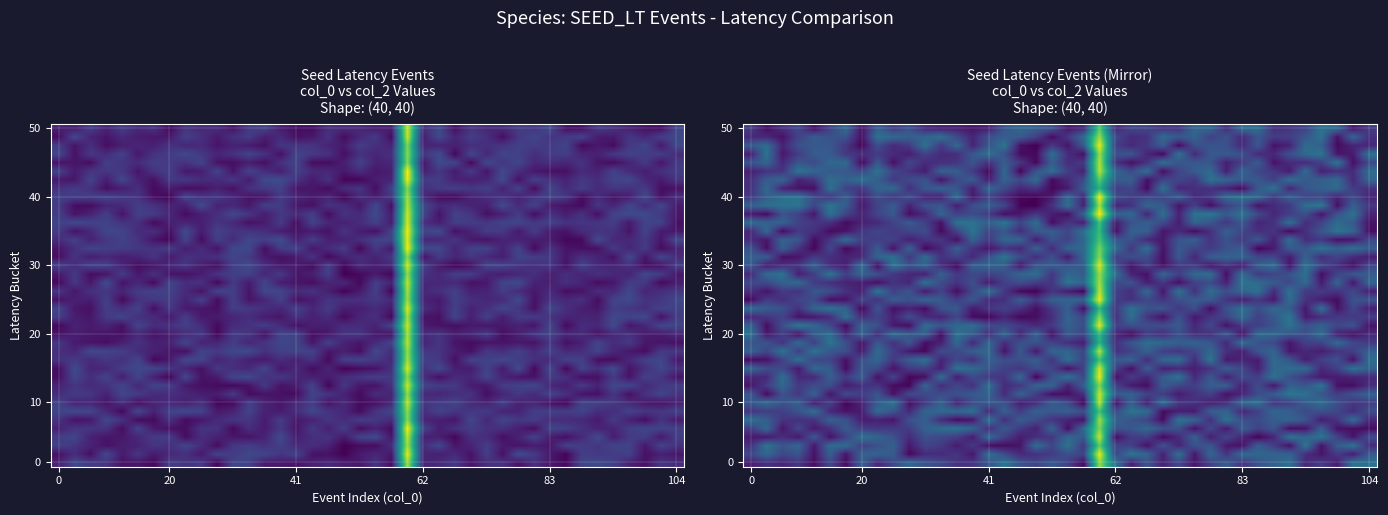

What is the difference between the highest and lowest values at 28?

14.6